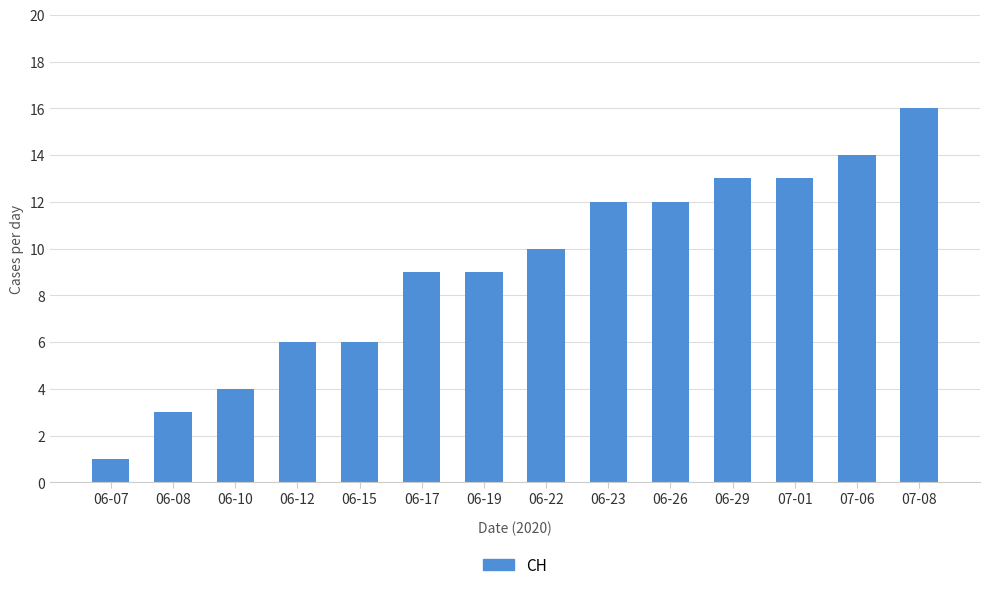

Reading left to right, list all the values displayed in this chart.

1	3	4	6	6	9	9	10	12	12	13	13	14	16